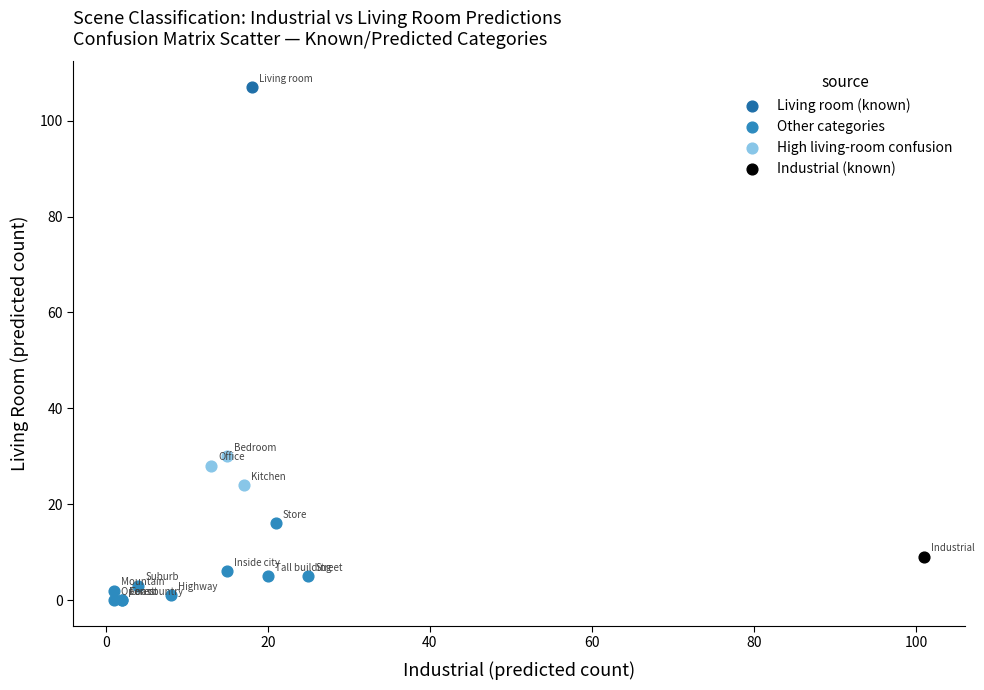

What are all the series names shown in the legend?

Living room (known), Other categories, High living-room confusion, Industrial (known)